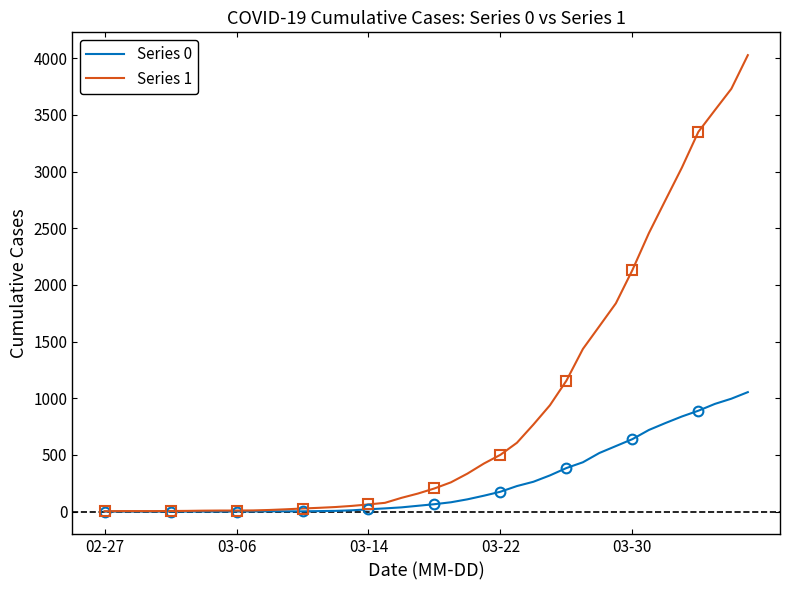

Is it true that Series 1 equals 6248 at 37?

False